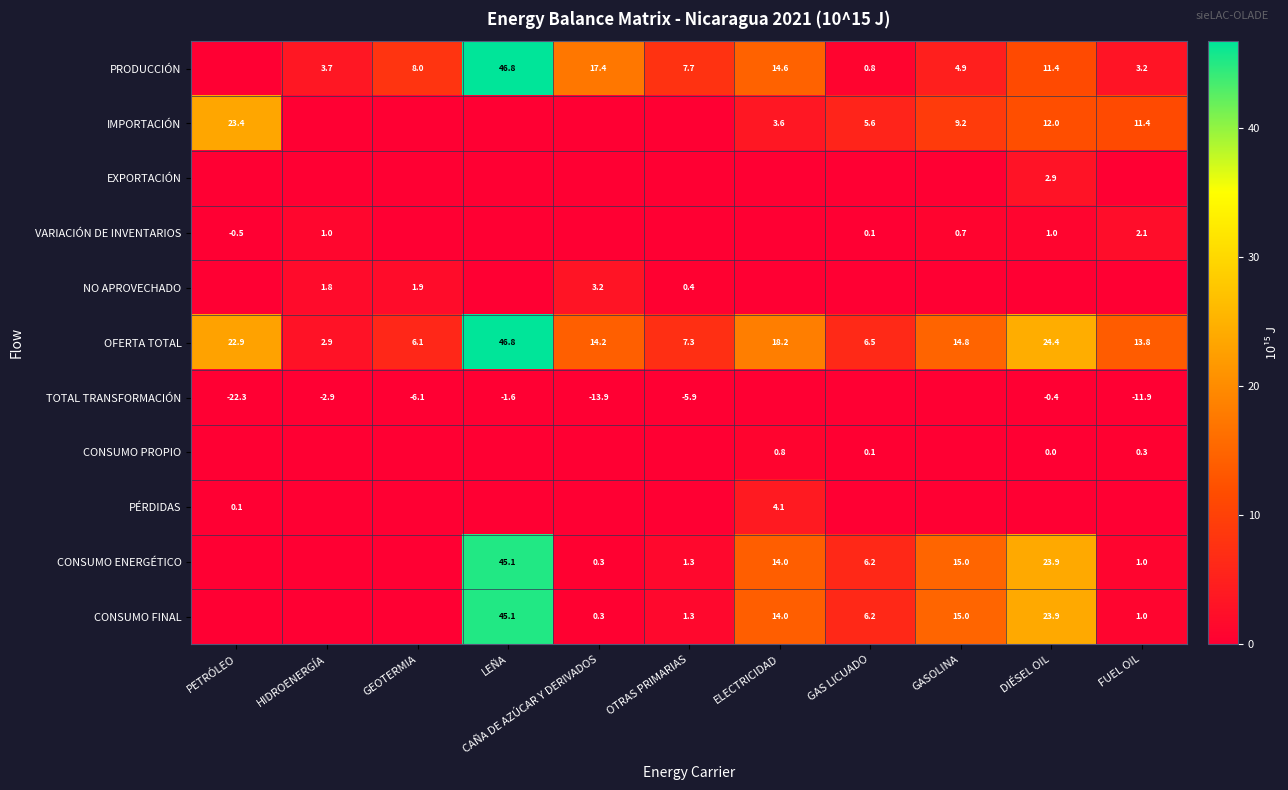

The TOTAL TRANSFORMACIÓN series shows -5.9 at CAÑA DE AZÚCAR Y DERIVADOS. True or false?

False